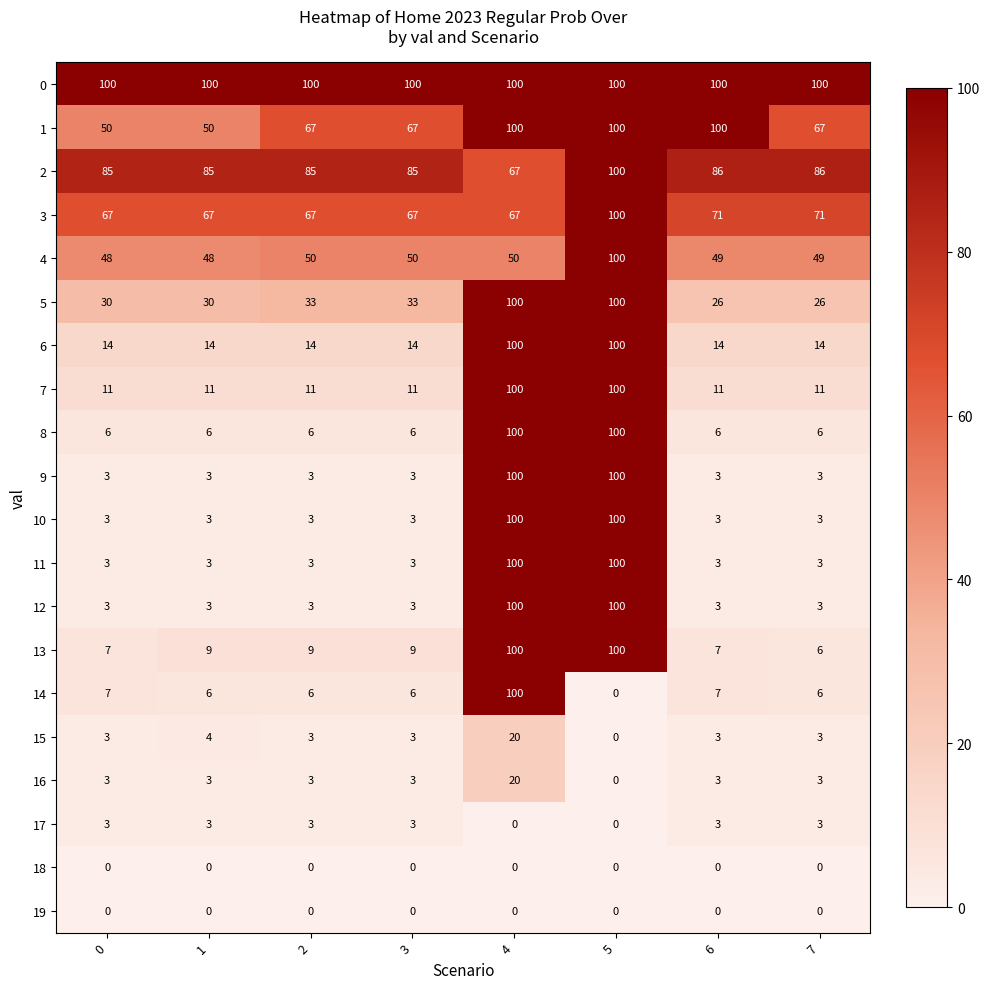

Which series changed the most between 2 and 6?

1